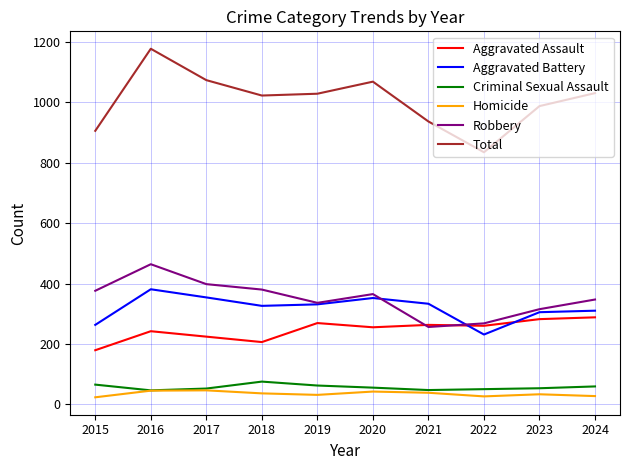

What is the average value of the Criminal Sexual Assault series?

56